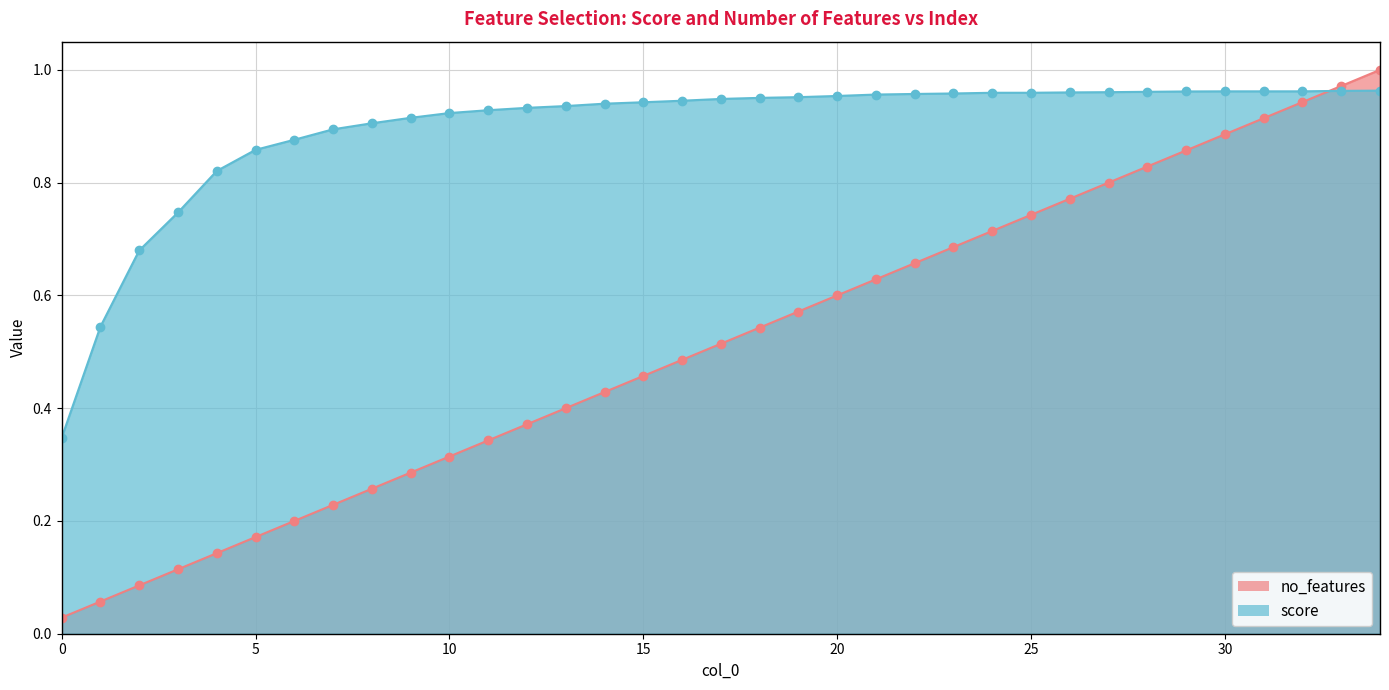

What is the maximum value for score?

1.0